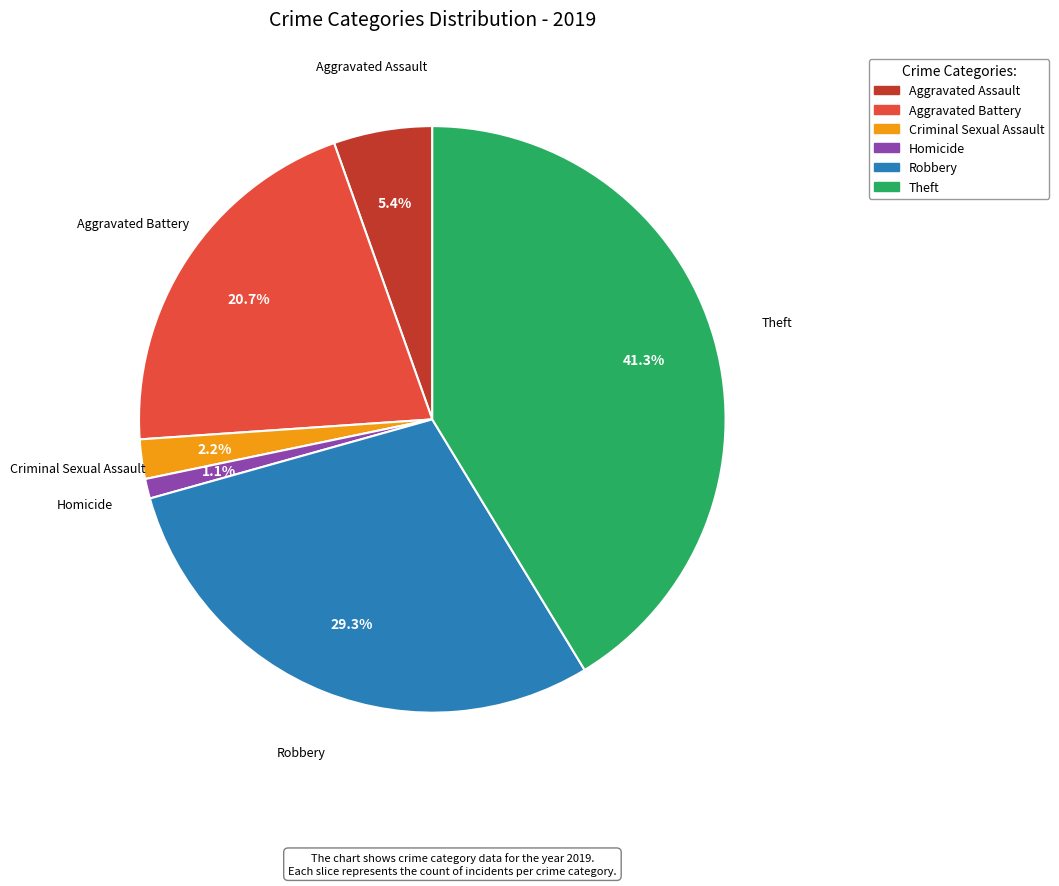

Is there any slice that represents more than half of the pie?

No